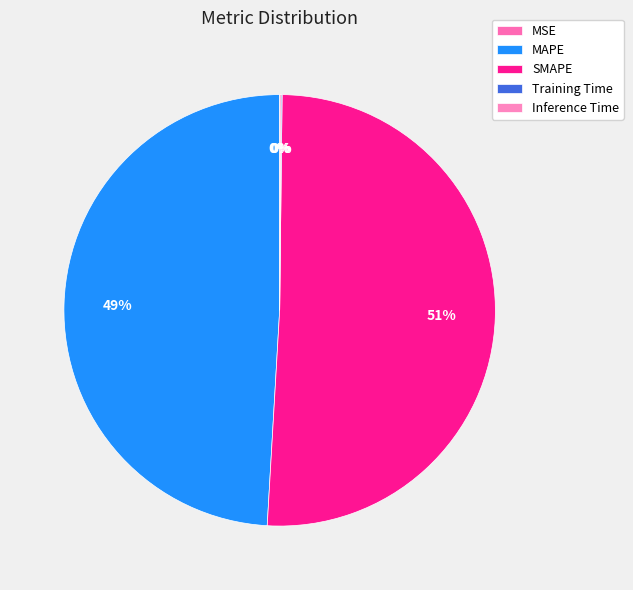

How many slices are in this pie chart?

5